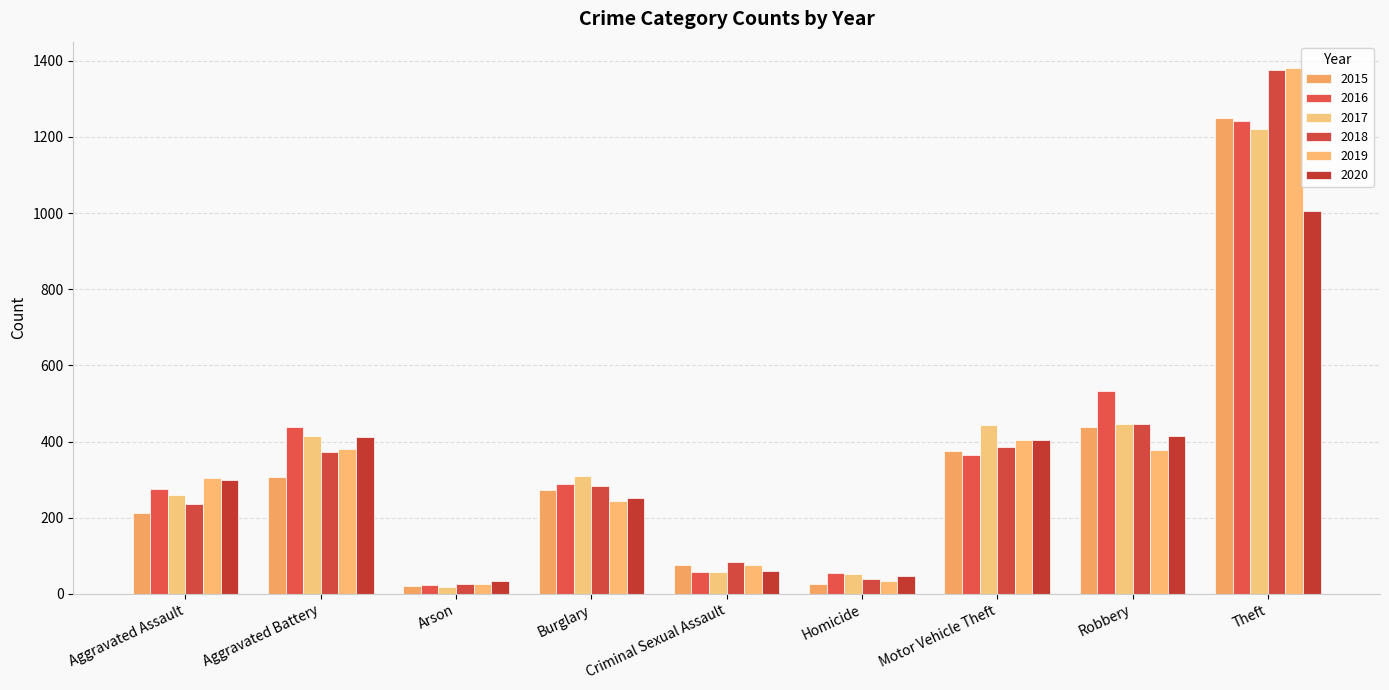

What is the difference between the second highest and second lowest values in the 2019 series?

369